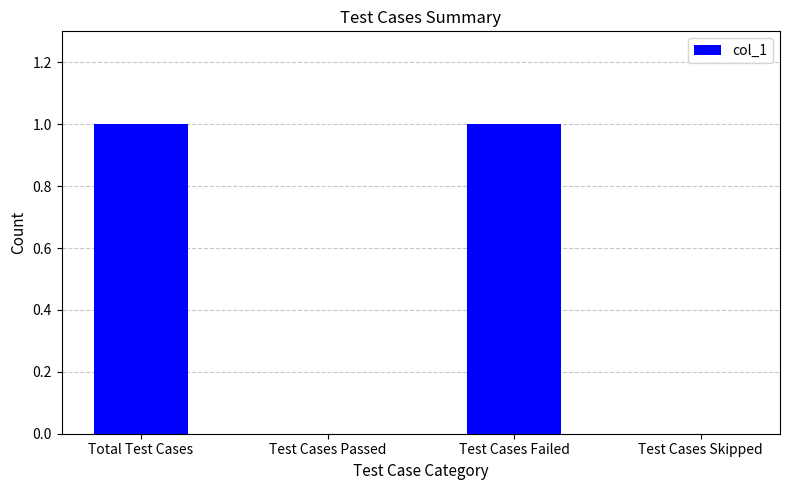

How many distinct data groups are displayed?

1